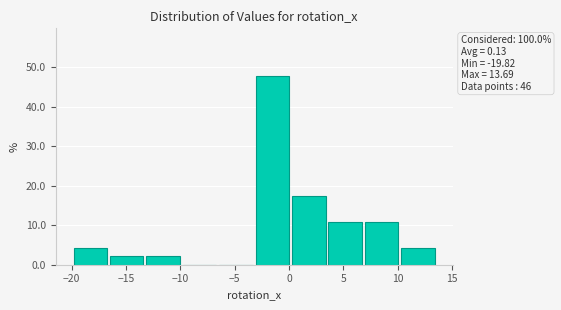

Over which range of the x-axis is the bar tallest?

-3.0 to 0.5